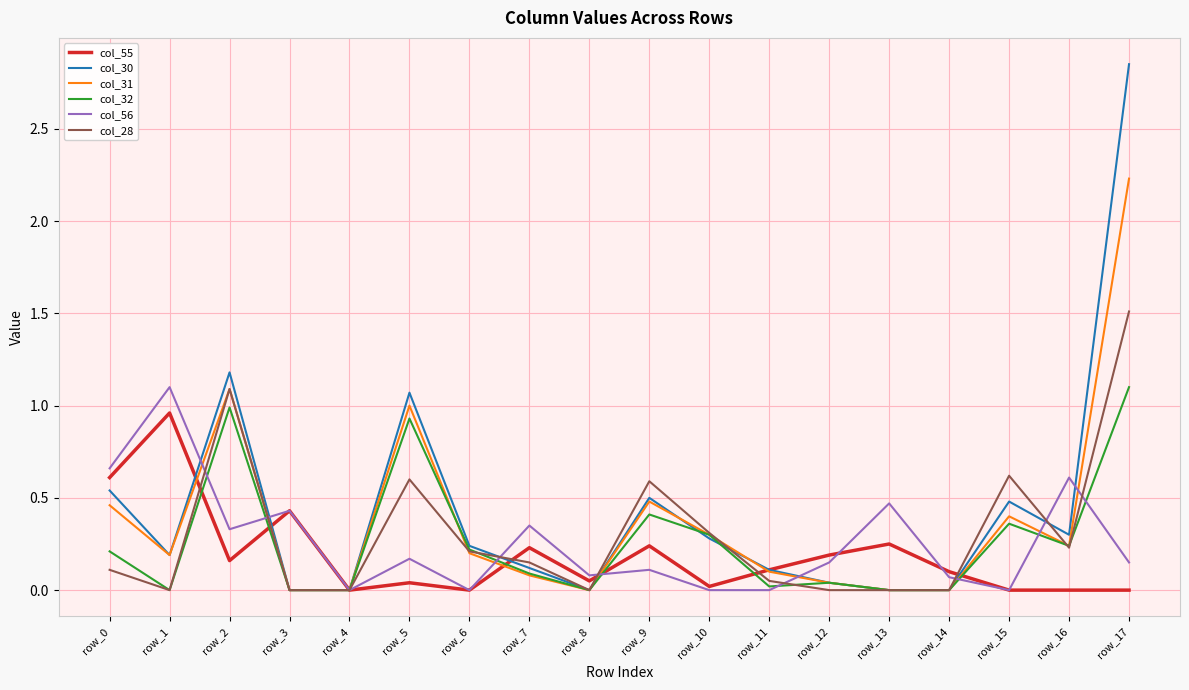

At which label does col_30 reach its peak?

row_17